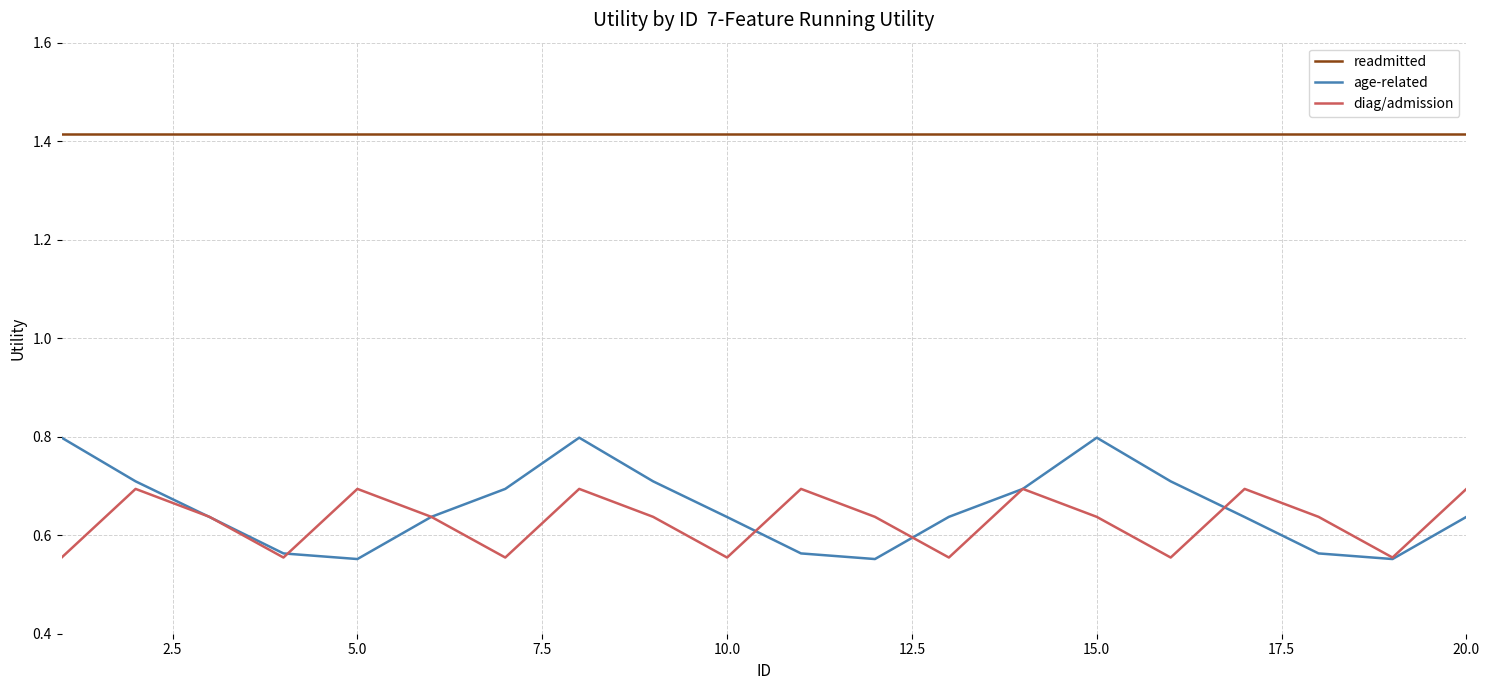

Which series has the widest spread of values?

age-related